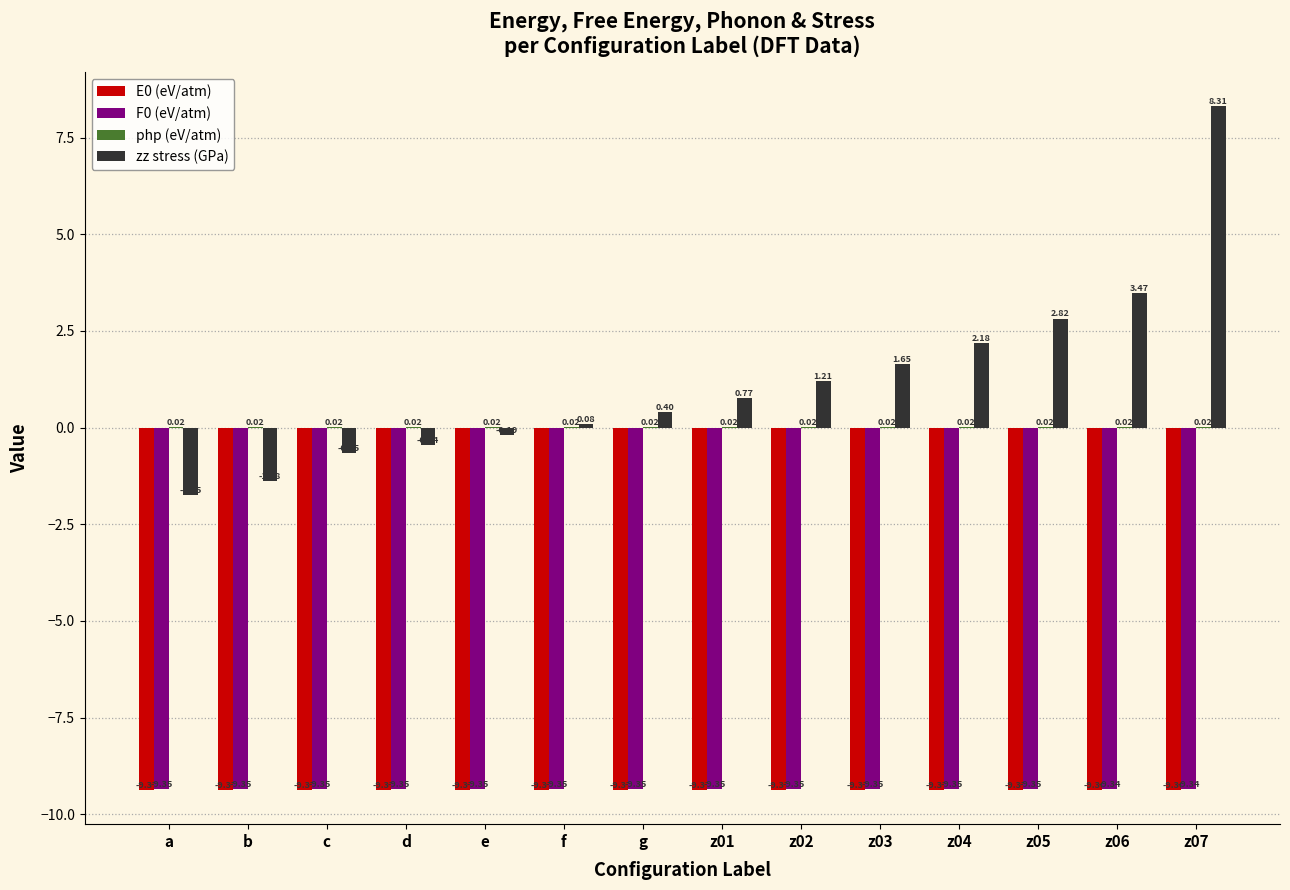

Is the value of F0 (eV/atm) at g greater than the value of zz stress (GPa) at e?

No